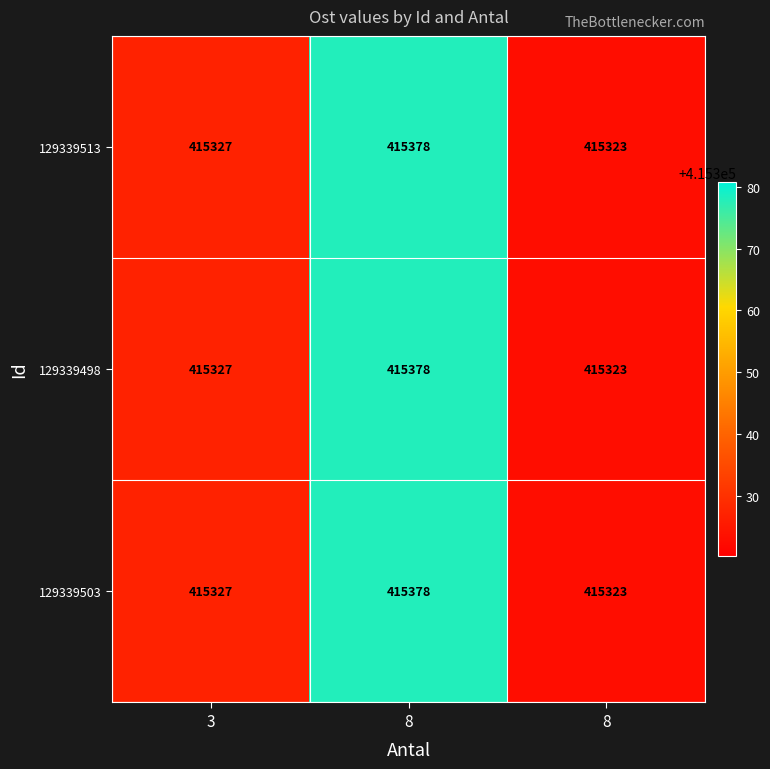

How many data points in 129339498 are less than 415327?

1